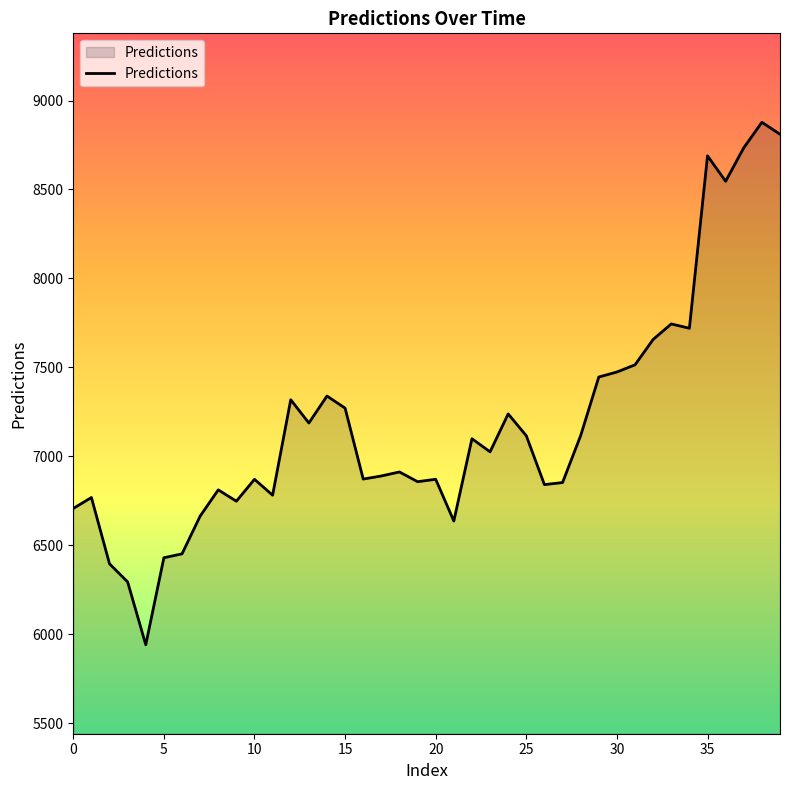

What is the greatest value displayed?

8877.8